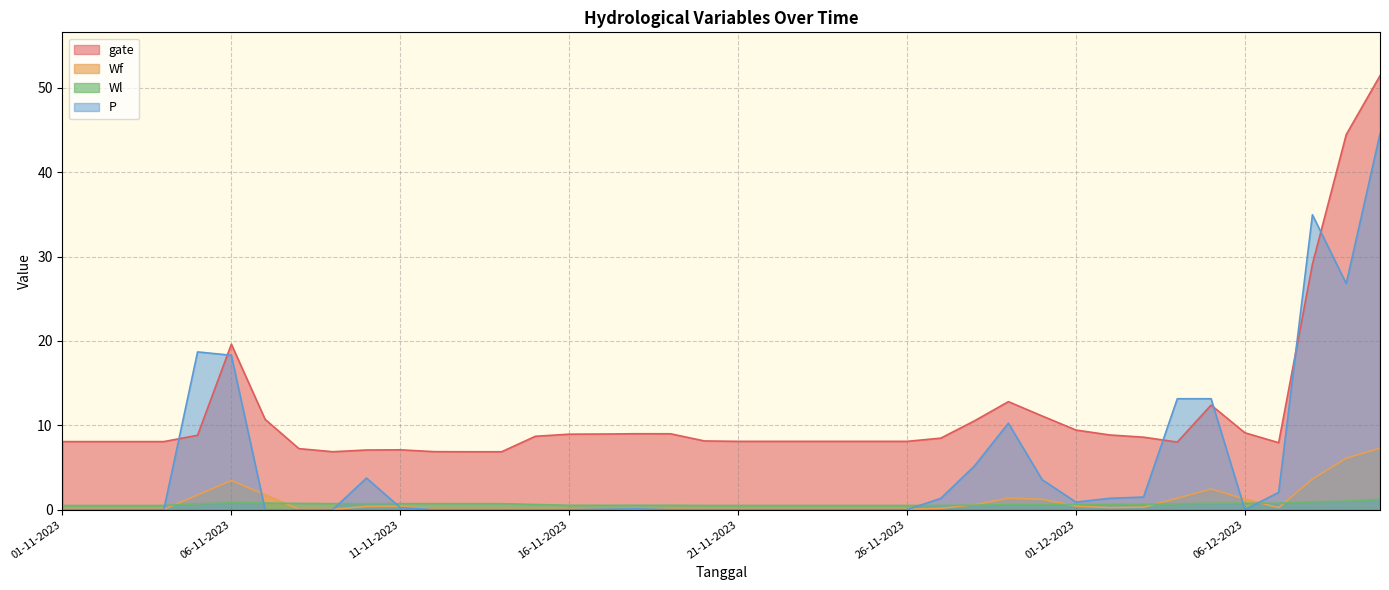

The Wf series shows 0.1 at 21-11-2023. True or false?

True